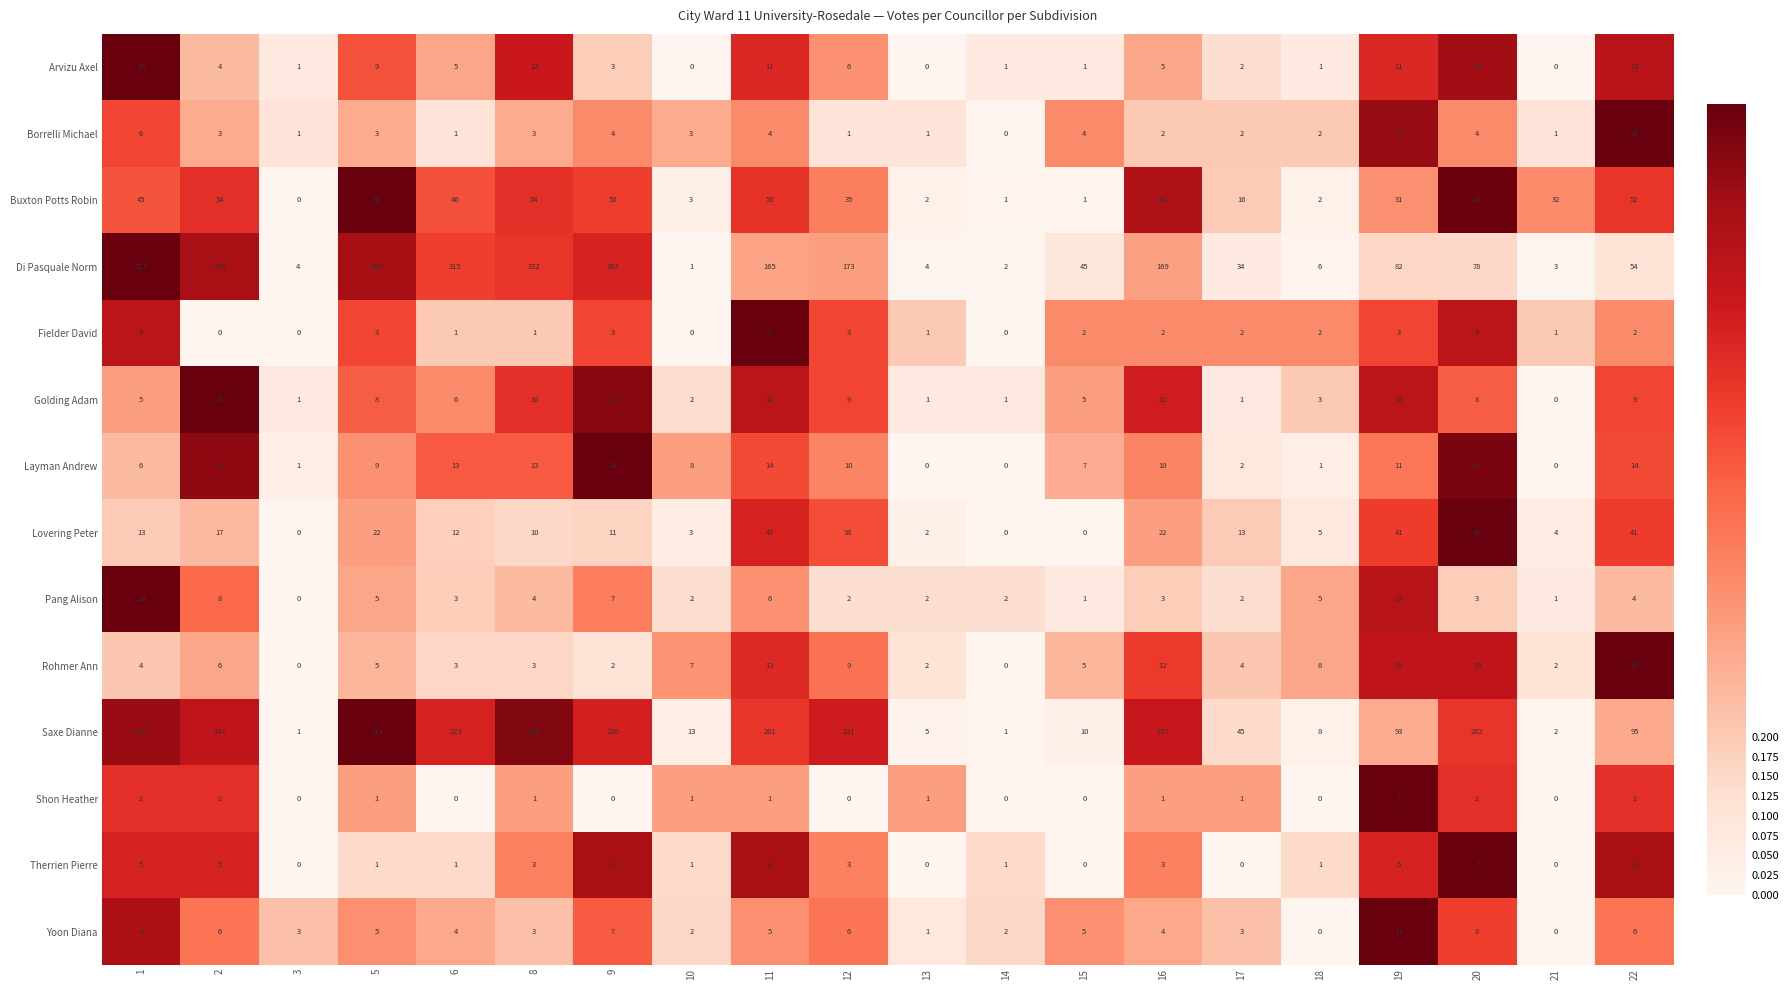

Where is Arvizu Axel nearest to the value 8?

5